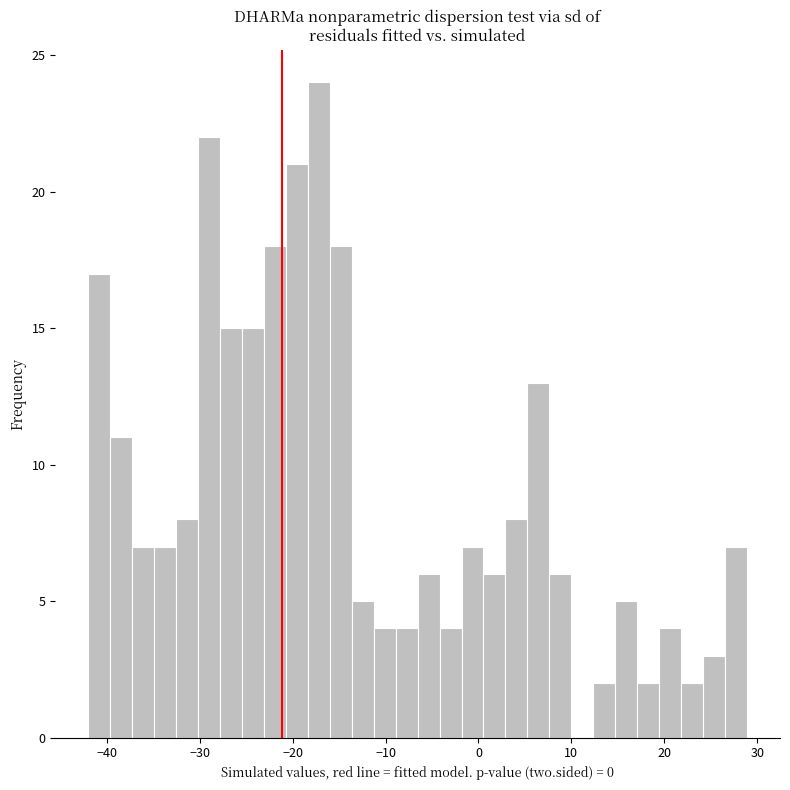

Around what value on the x-axis is the tallest bar? Give the approximate position of its centre, as read against the axis.

-17